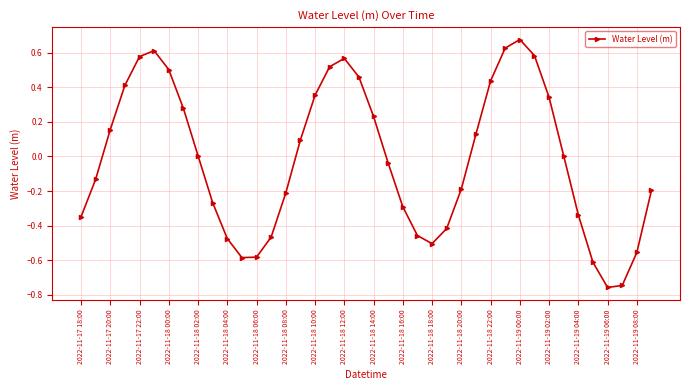

True or false: there are more than 0 points higher than both neighbors.

True